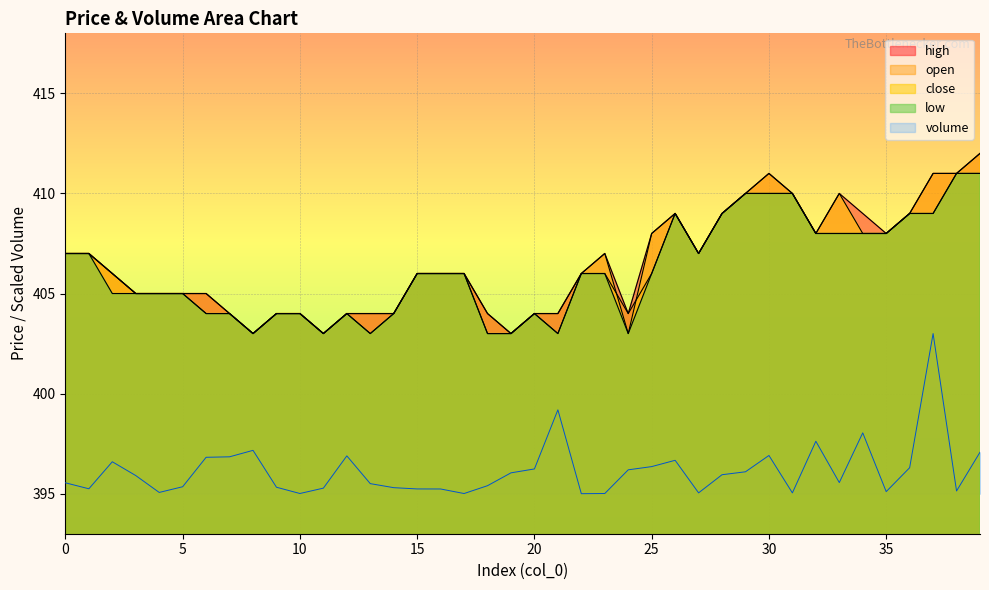

Is it true that low equals 556.7 at 16?

False